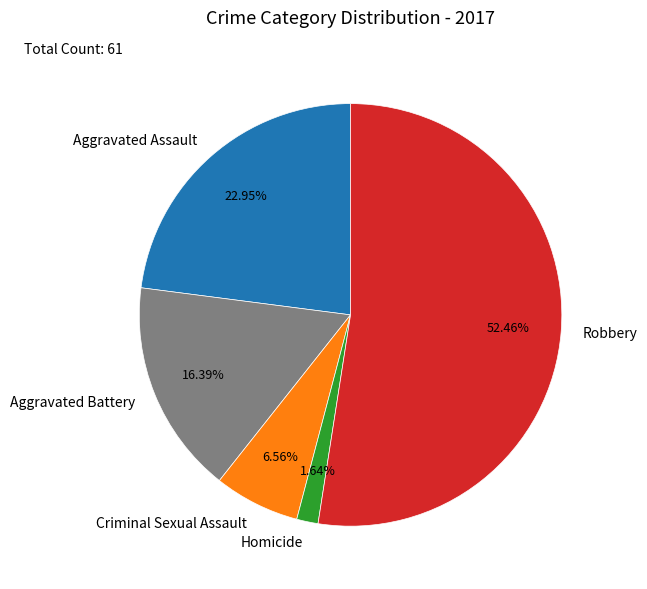

To the nearest percent, what percentage of the pie is Robbery?

52%